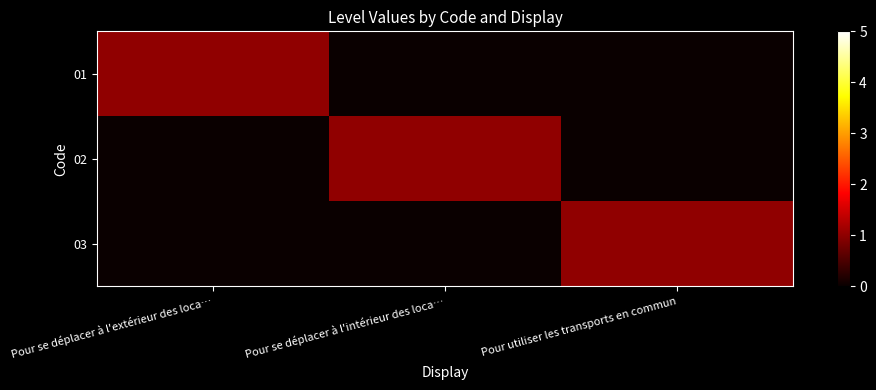

At which category is the sum across all series the highest?

Pour se déplacer à l'extérieur des loca…